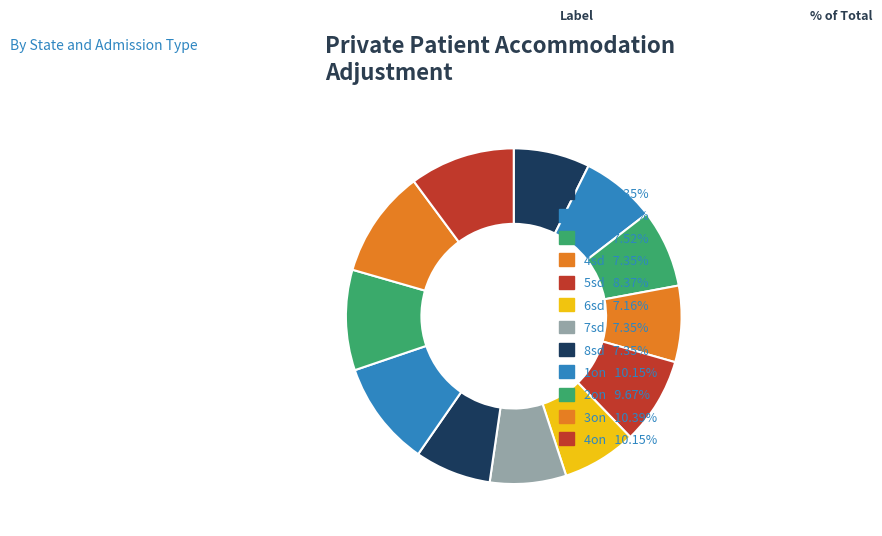

Combined, what portion of the pie is 1sd and 2sd?

14.6%